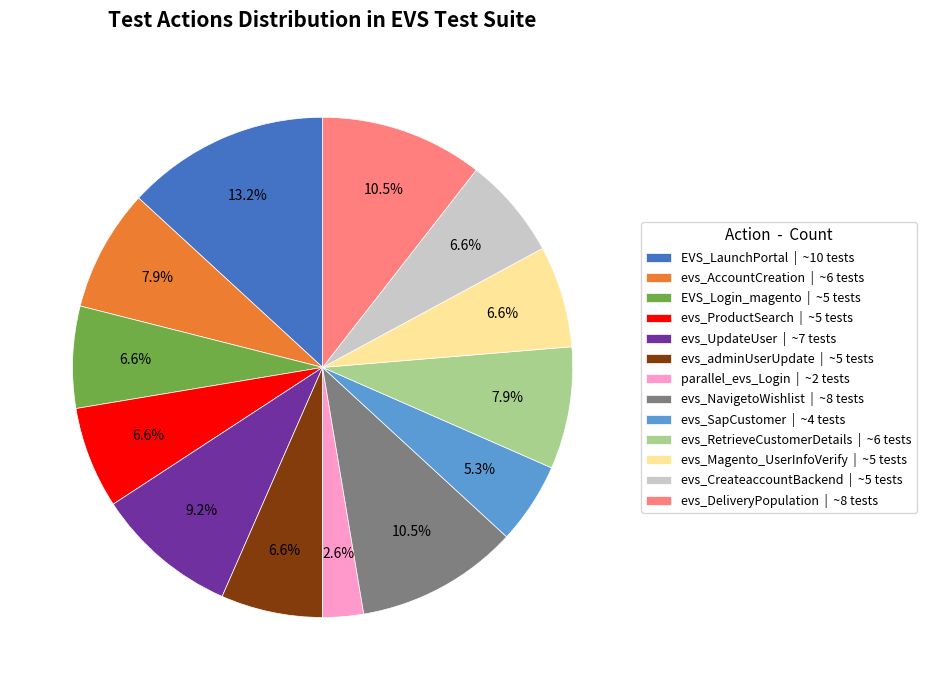

To the nearest percent, what is the difference between the largest and smallest slice percentages?

11%